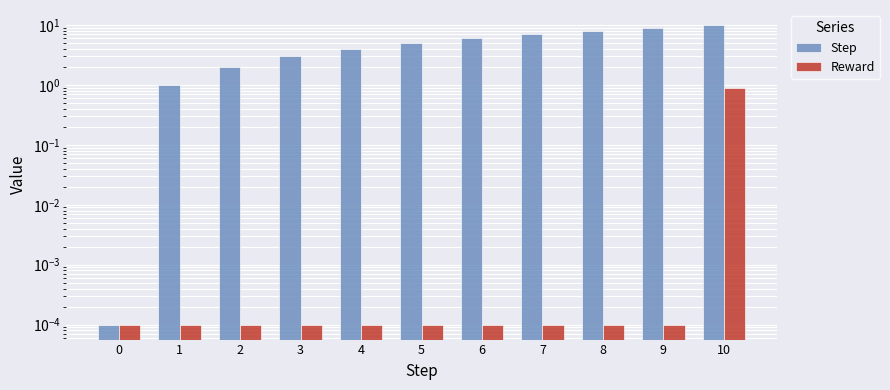

At which category is the sum across all series the highest?

10